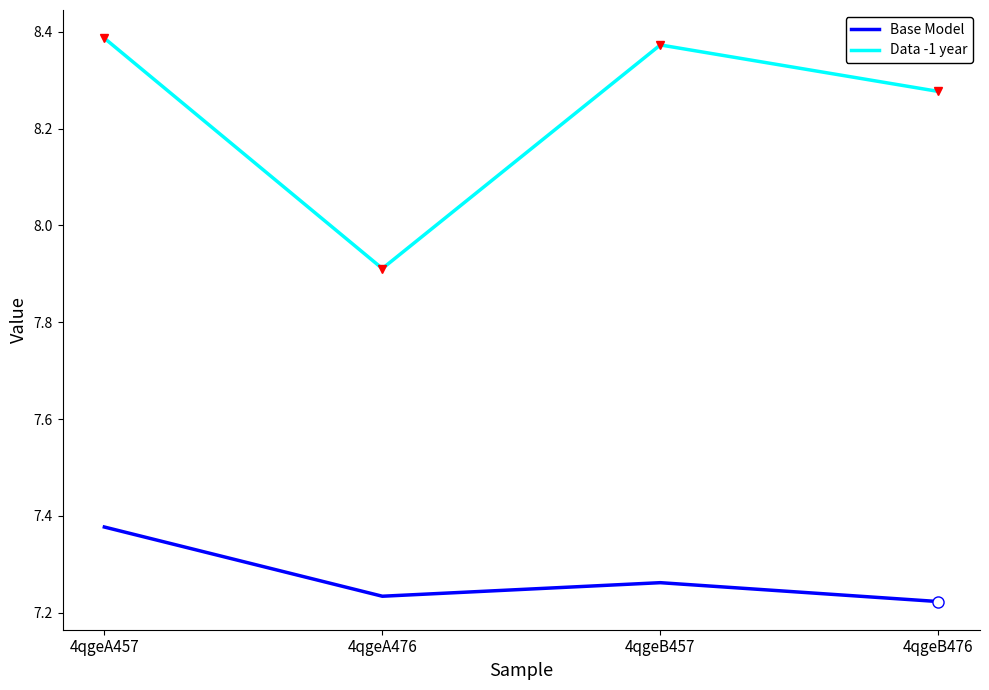

Which series changed the most between 4qgeA476 and 4qgeB476?

Data -1 year